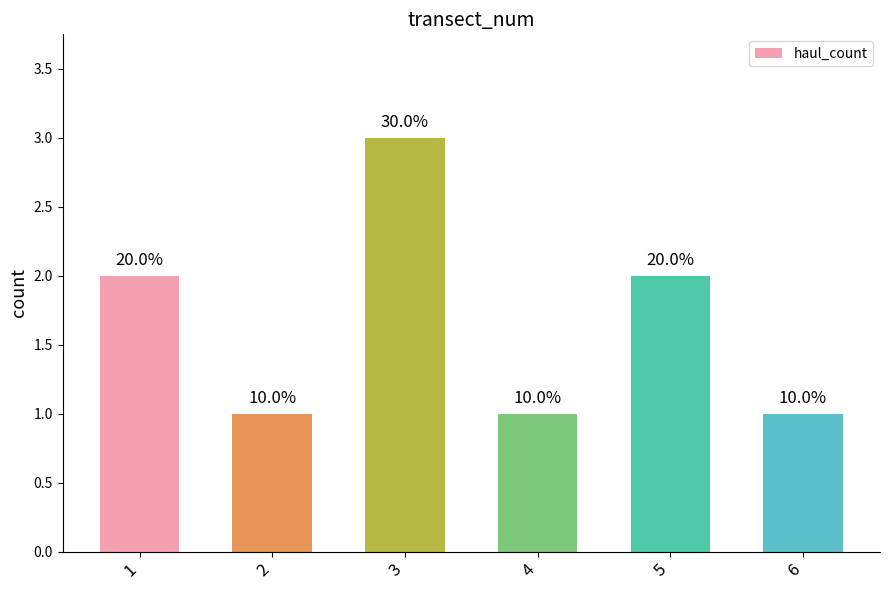

What is the approximate value at 6?

1